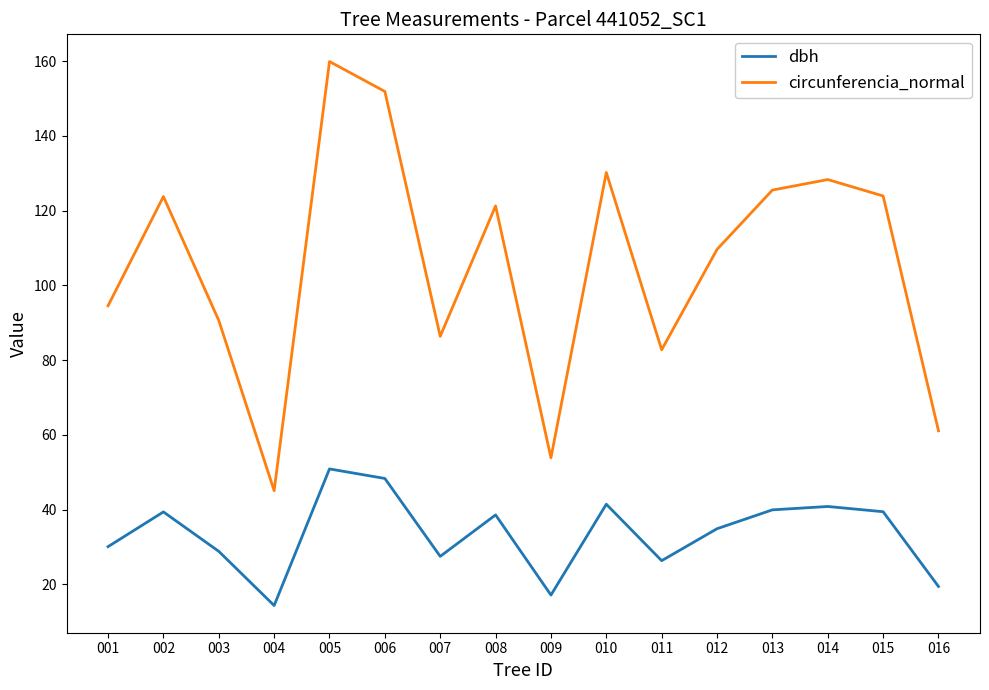

Which category has the highest value across all series?

005